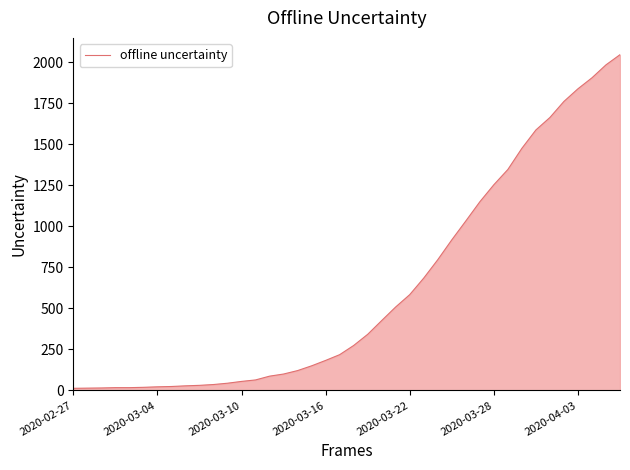

What is the maximum value shown in the chart?

2047